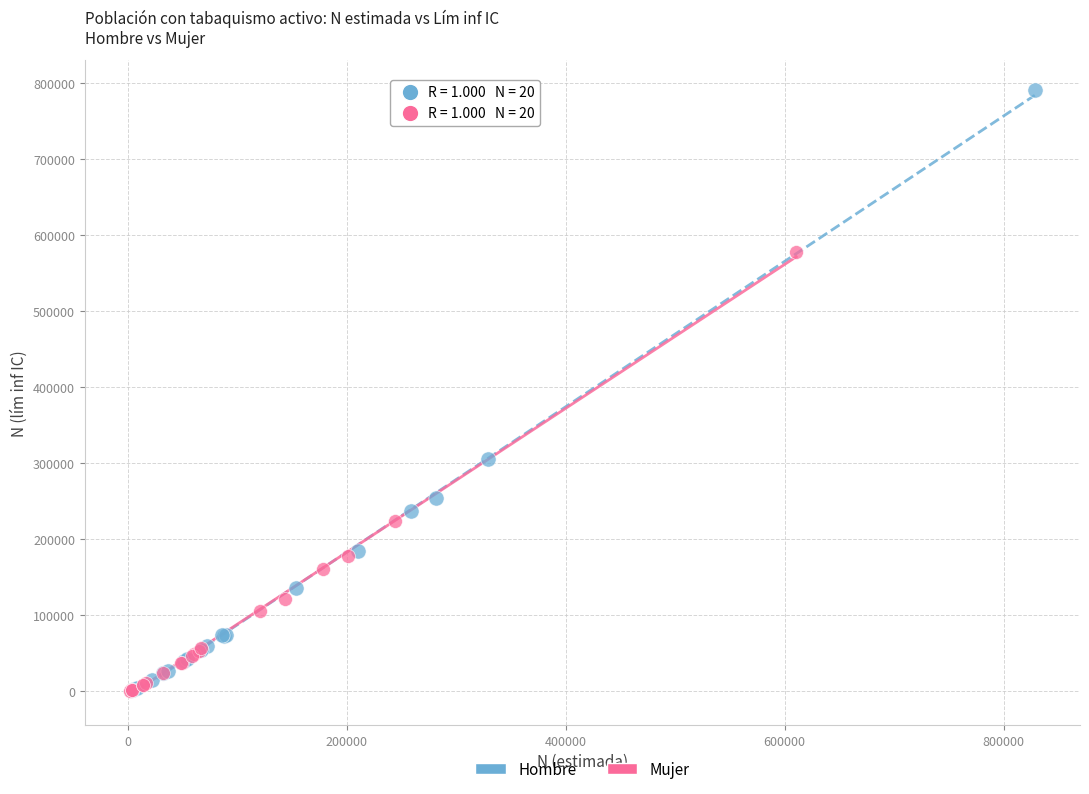

Which series has the widest spread of Y values?

Hombre